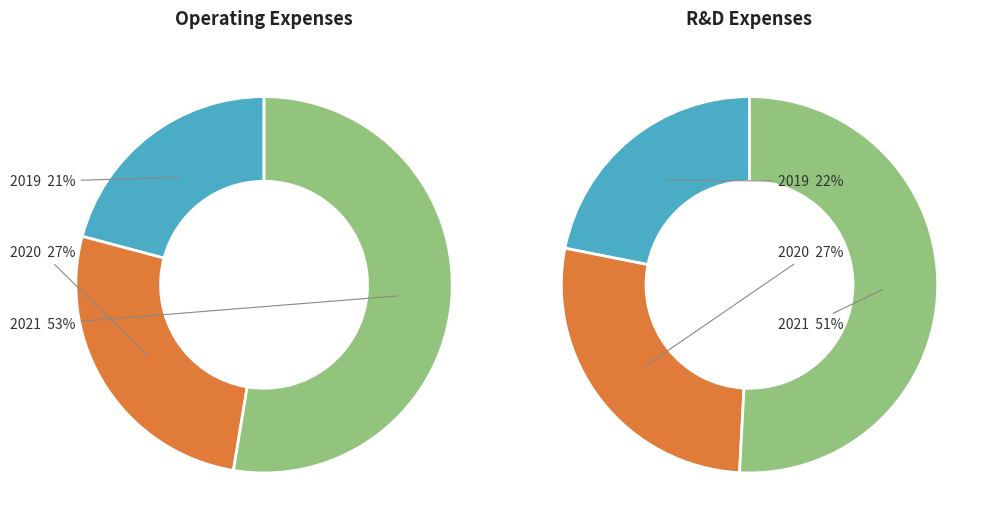

Is there any slice that represents more than half of the pie?

Yes